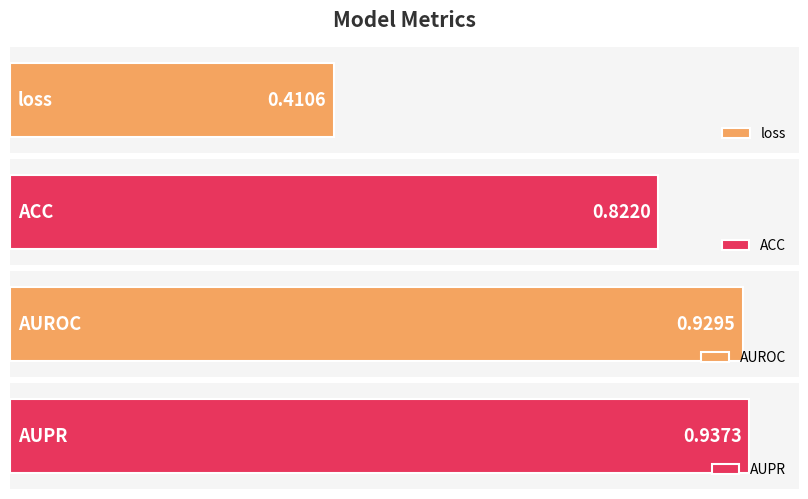

Which category has the lowest value across all series?

loss